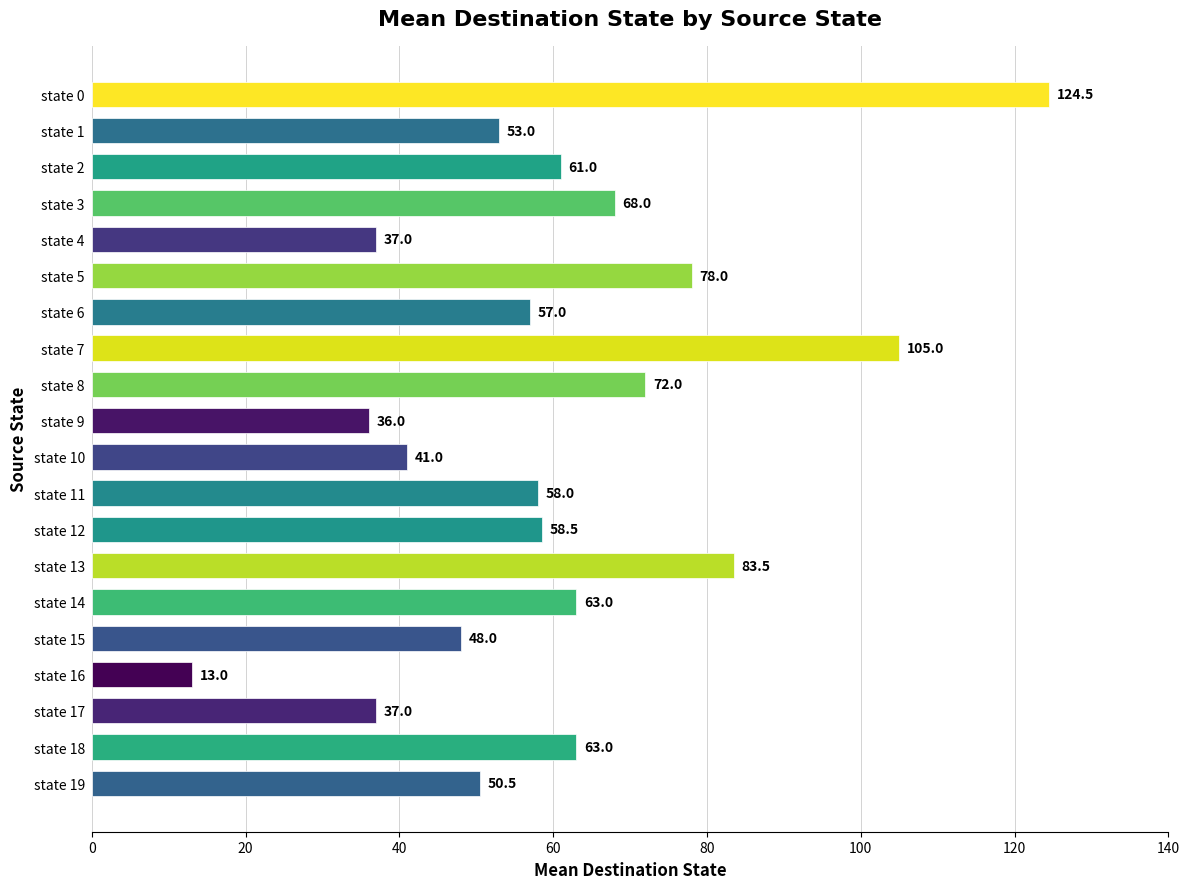

Reading bottom to top, what are all the values shown in this chart?

state 19=50.5	state 18=63.0	state 17=37.0	state 16=13.0	state 15=48.0	state 14=63.0	state 13=83.5	state 12=58.5	state 11=58.0	state 10=41.0	state 9=36.0	state 8=72.0	state 7=105.0	state 6=57.0	state 5=78.0	state 4=37.0	state 3=68.0	state 2=61.0	state 1=53.0	state 0=124.5